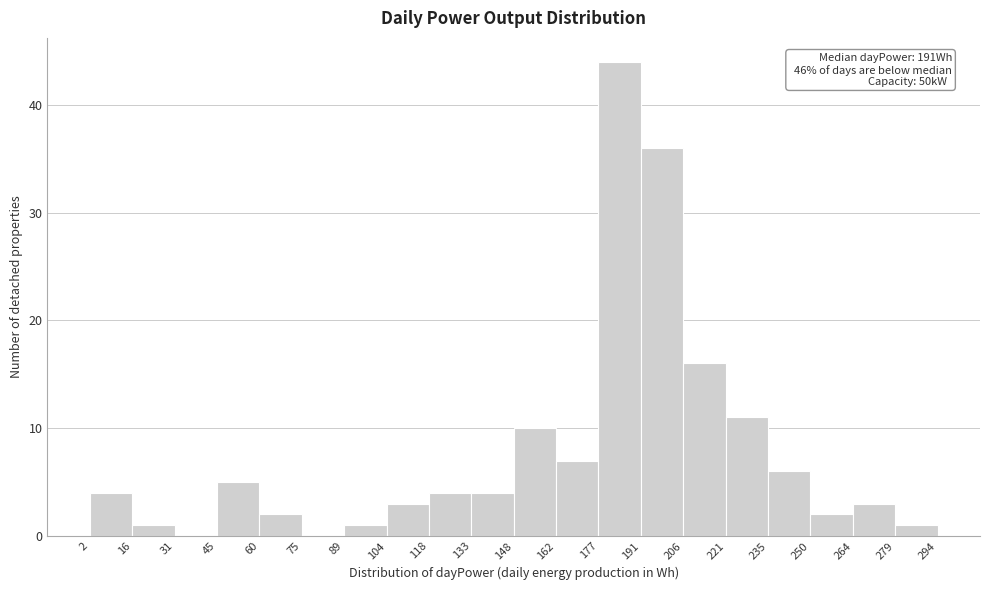

Over which range of the x-axis is the bar tallest?

177 to 191